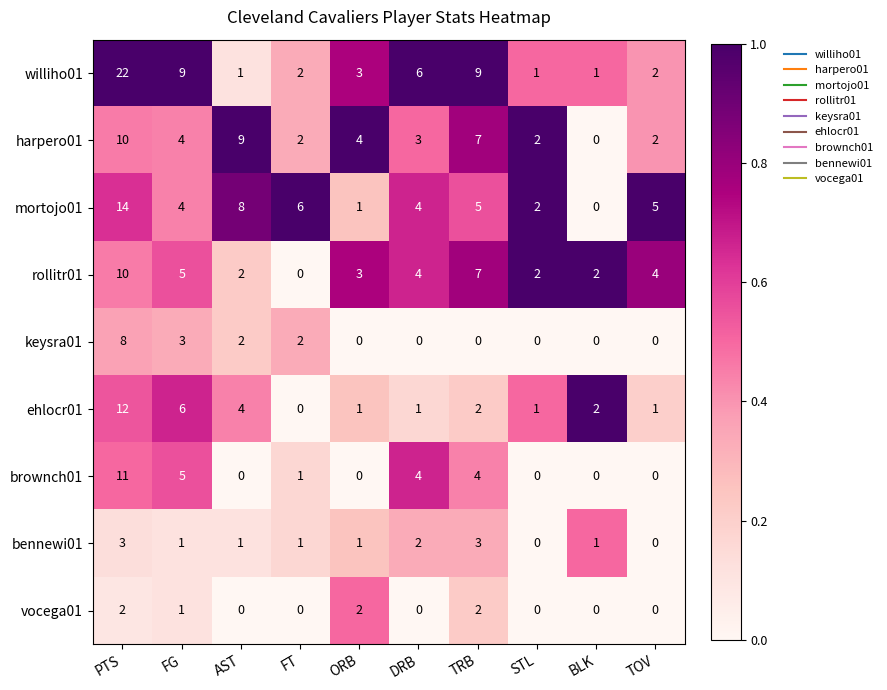

What is the total value across all series at TOV?

14